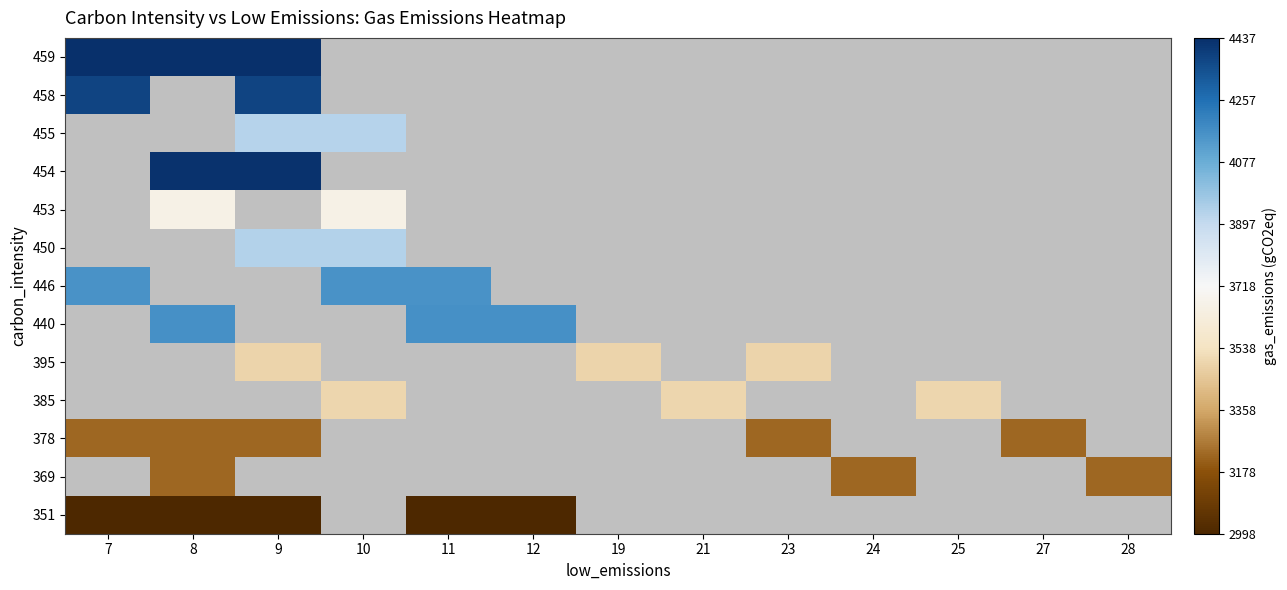

What is the smallest value displayed?

2997.6